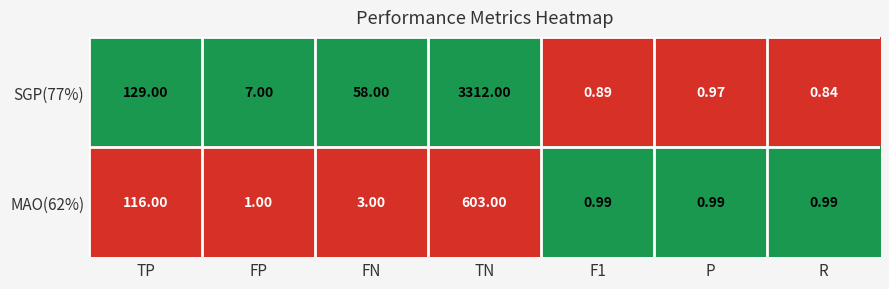

Rank the series by their average value, from highest to lowest.

SGP(77%), MAO(62%)